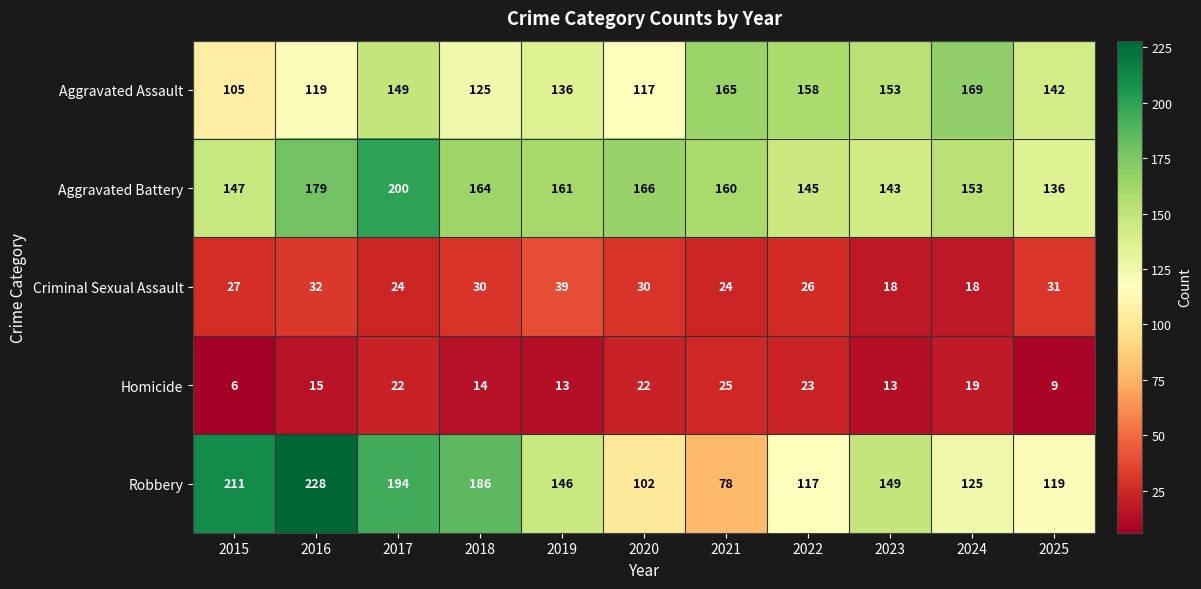

Which series has the largest range (max minus min)?

Robbery